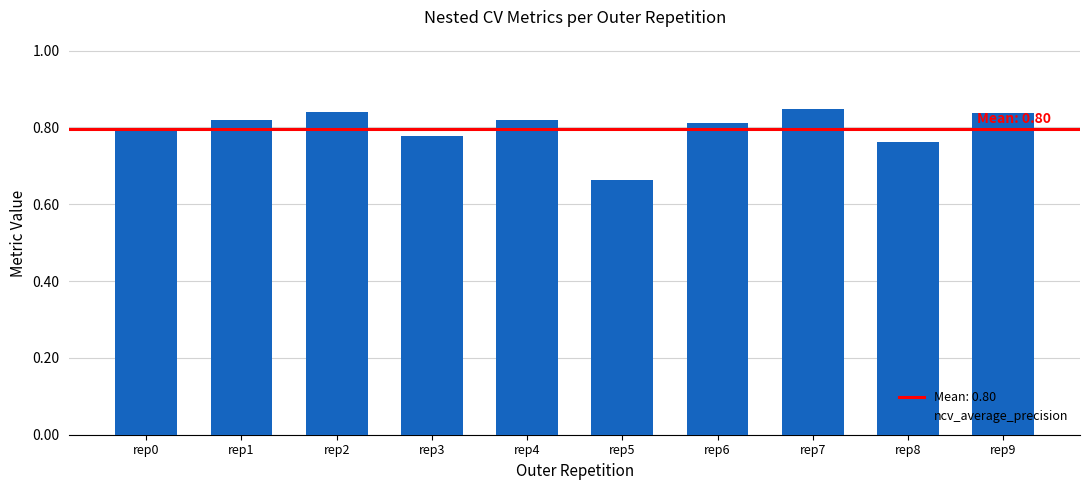

The value at rep6 is 1.5. True or false?

False